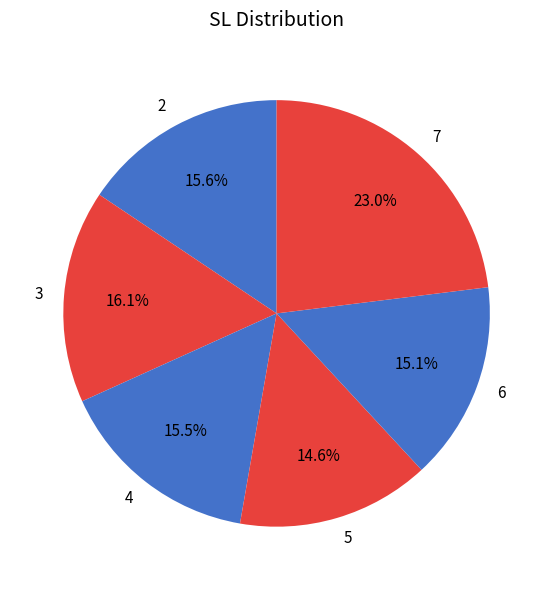

Is the sum of 6 and 5 greater than half?

No